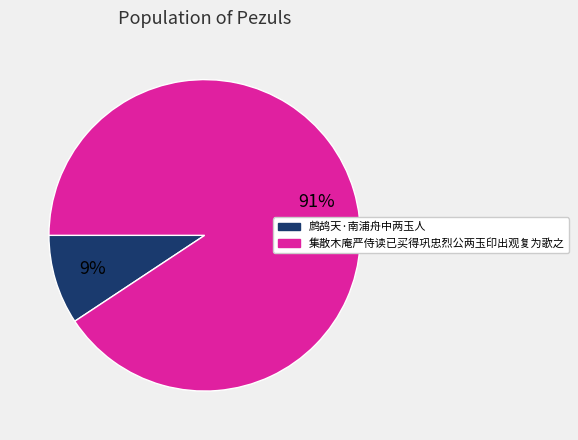

The 集散木庵严侍读已买得巩忠烈公两玉印出观复为歌之 slice represents 96% of the pie. True or false?

False